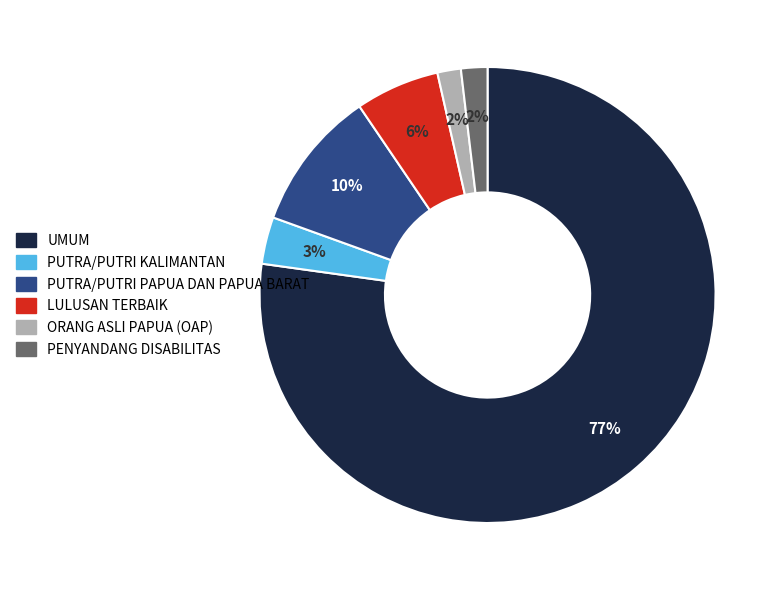

Is it true that PUTRA/PUTRI PAPUA DAN PAPUA BARAT is 10% of the pie?

True